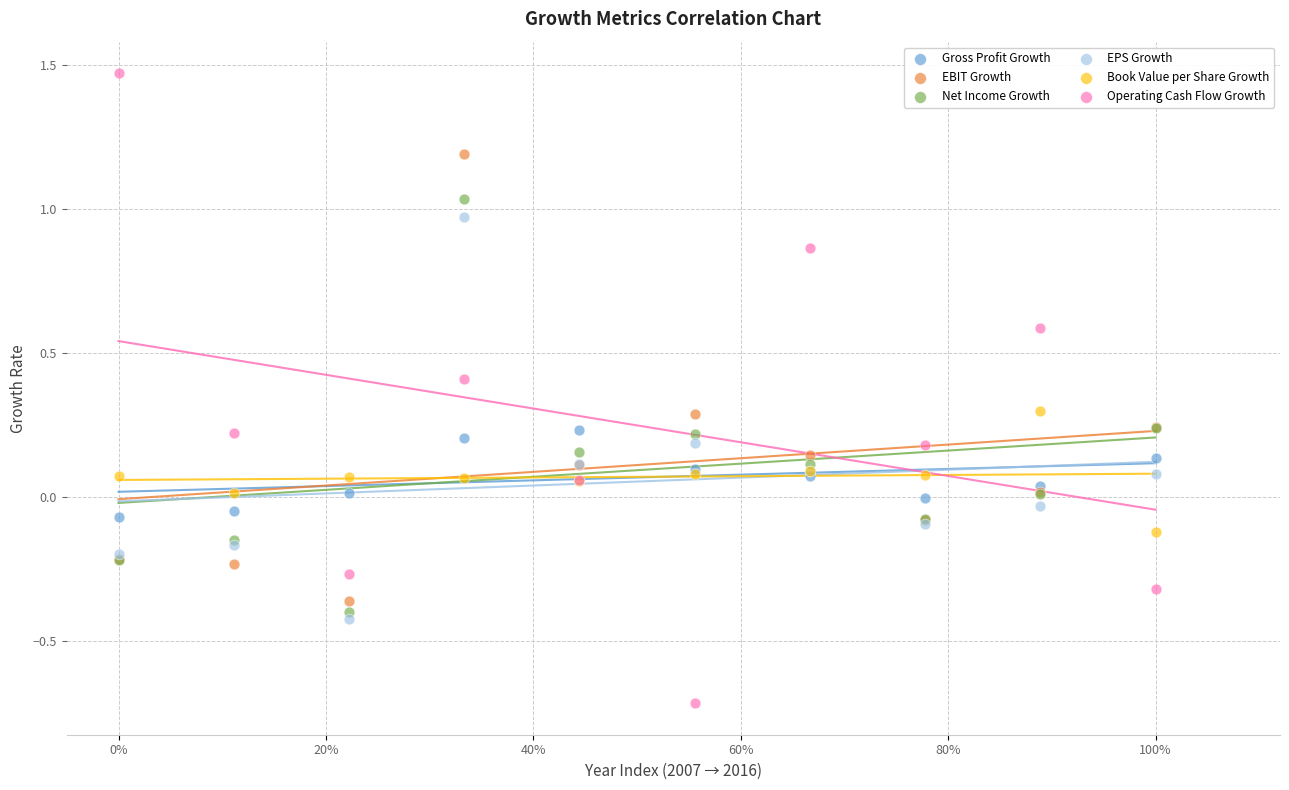

Which series has the widest spread of Y values?

Operating Cash Flow Growth